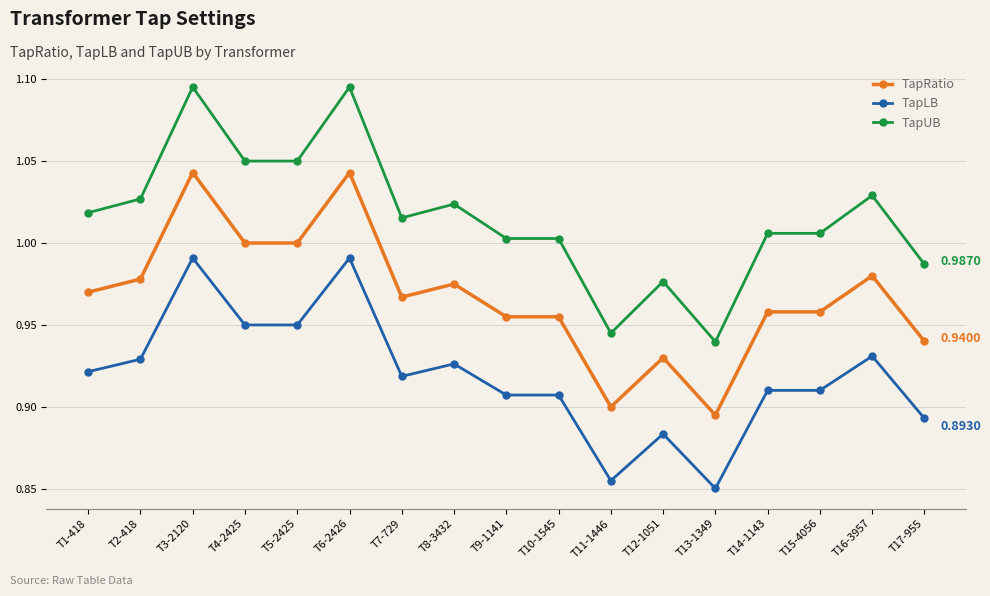

Where is the first local maximum for TapLB?

T3-2120